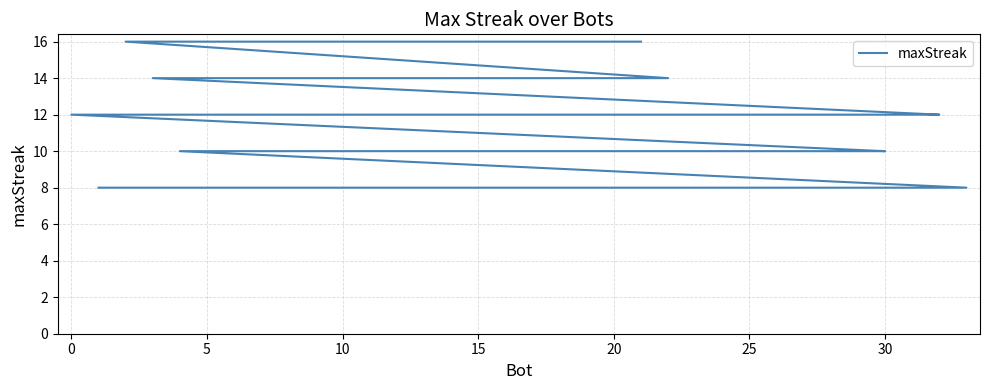

Reading left to right, list all the values displayed in this chart.

16	16	16	16	16	16	14	14	14	14	12	12	12	12	12	12	10	10	10	10	10	10	10	10	10	8	8	8	8	8	8	8	8	8